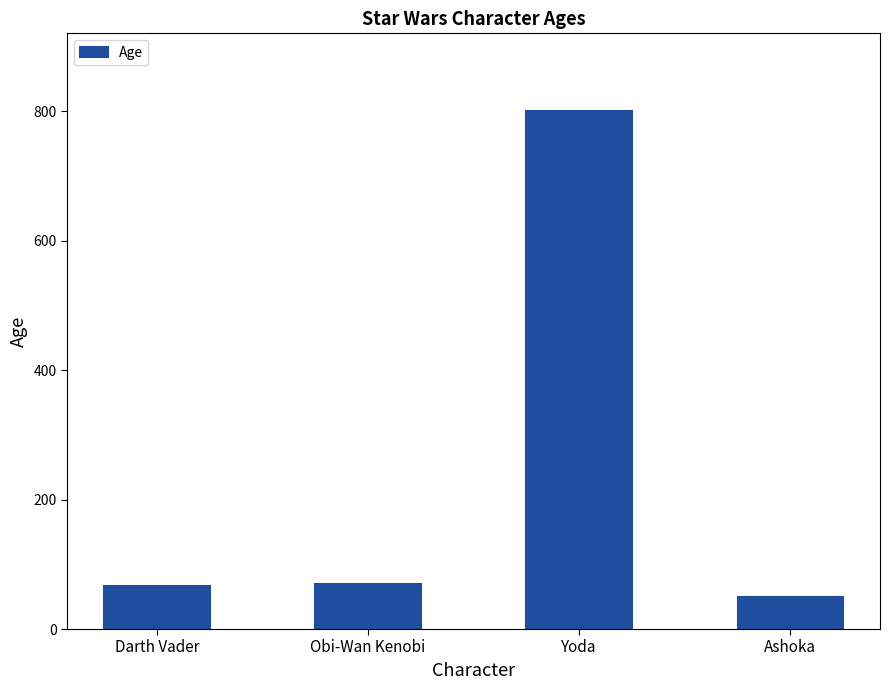

Reading left to right, what are all the values shown in this chart?

66	70	800	50